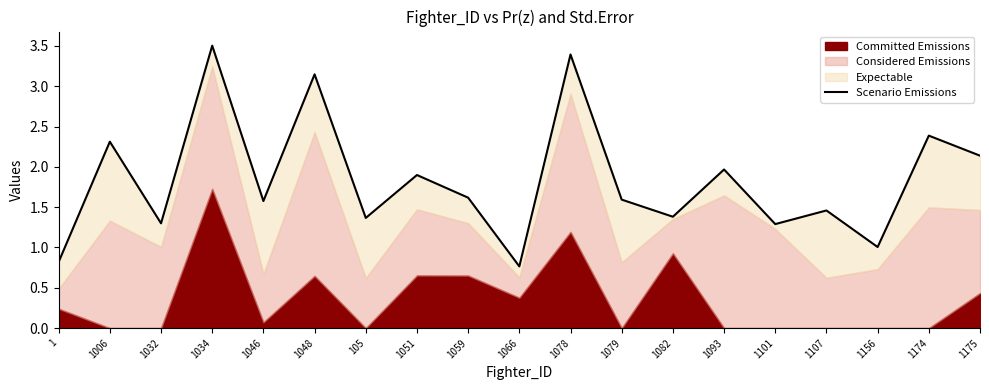

Where is the first local minimum?

1032